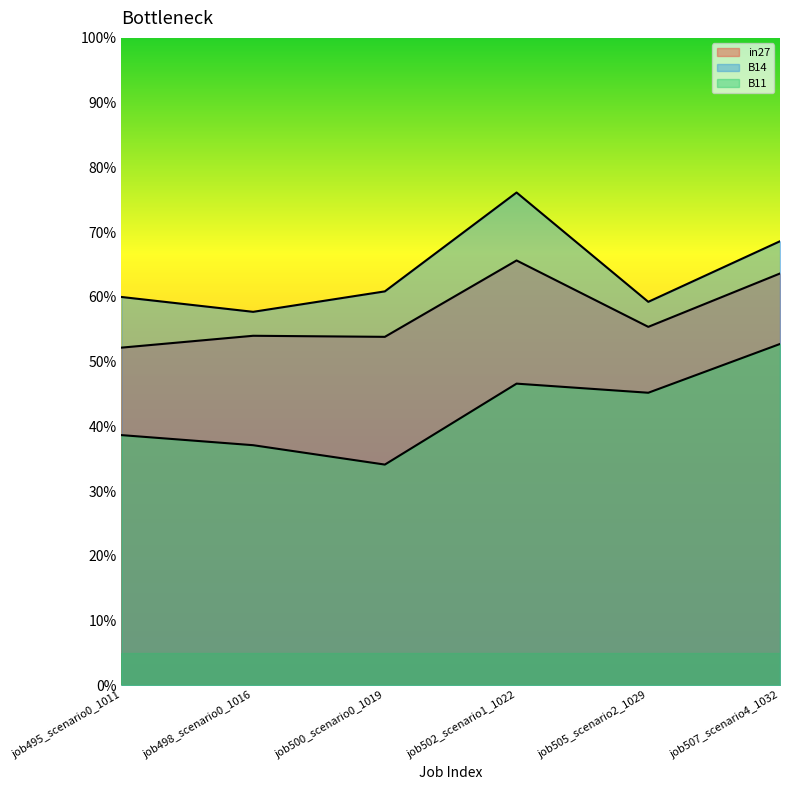

Between job495_scenario0_1011 and job498_scenario0_1016, which series saw the biggest shift?

B14